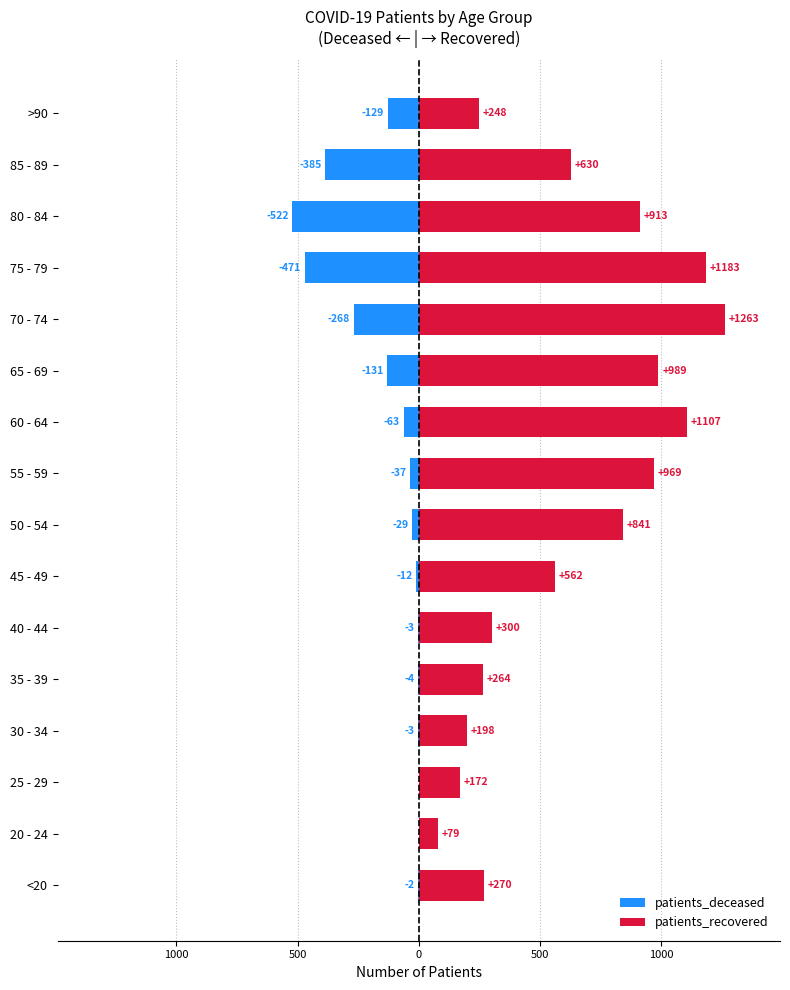

The patients_deceased series shows -29 at 50 - 54. True or false?

True